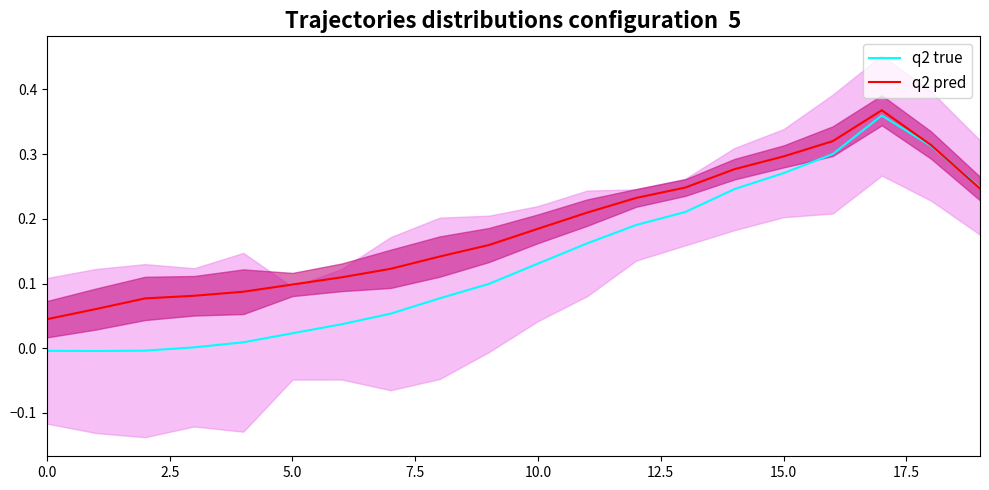

What is the difference between the maximum and minimum values in the q2 true series?

0.4